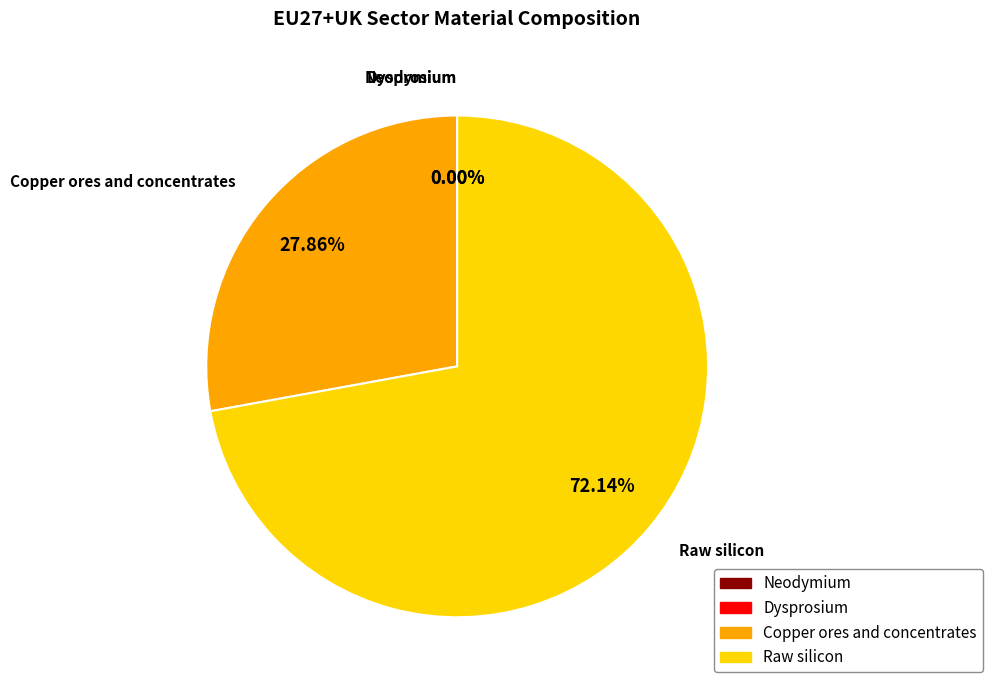

To the nearest percent, what is the difference between the largest and smallest slice percentages?

72%